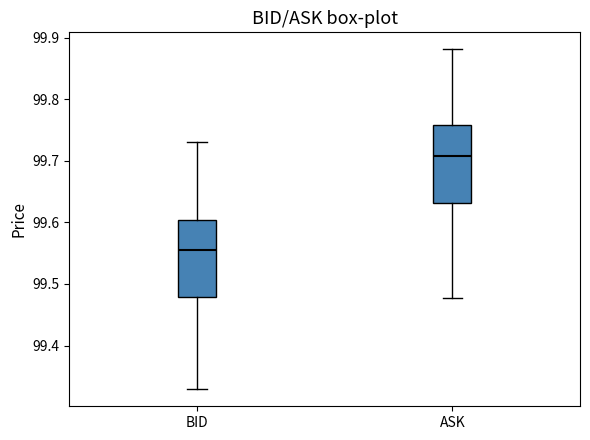

Which box's median line is the lowest?

BID